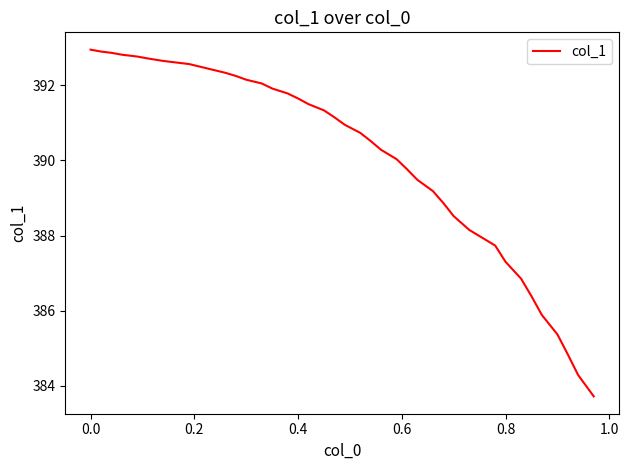

What is the smallest value displayed?

383.7